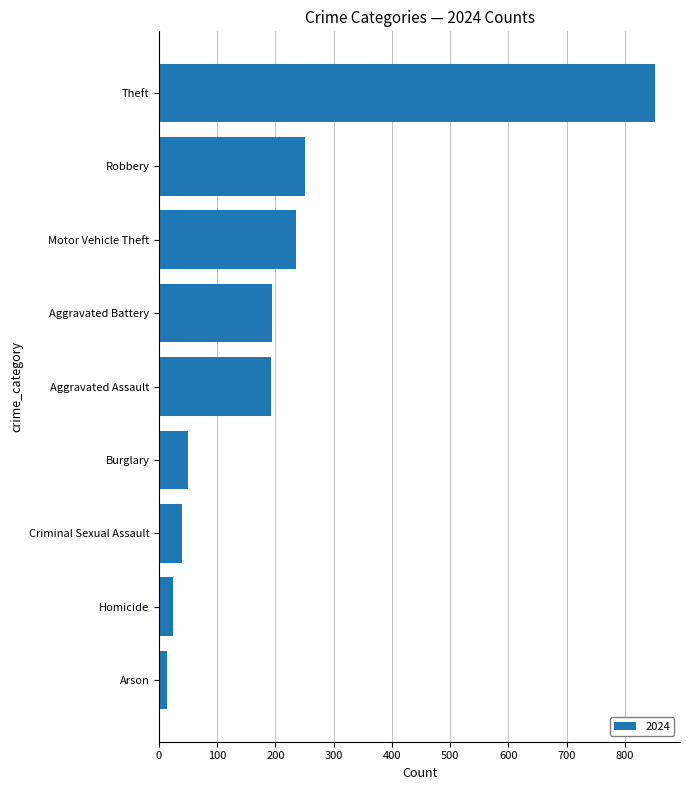

Between Theft and Homicide, which is larger?

Theft